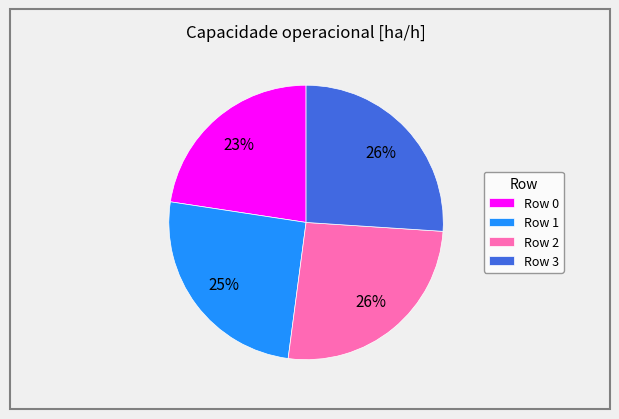

Which has a higher value, Row 2 or Row 0?

Row 2